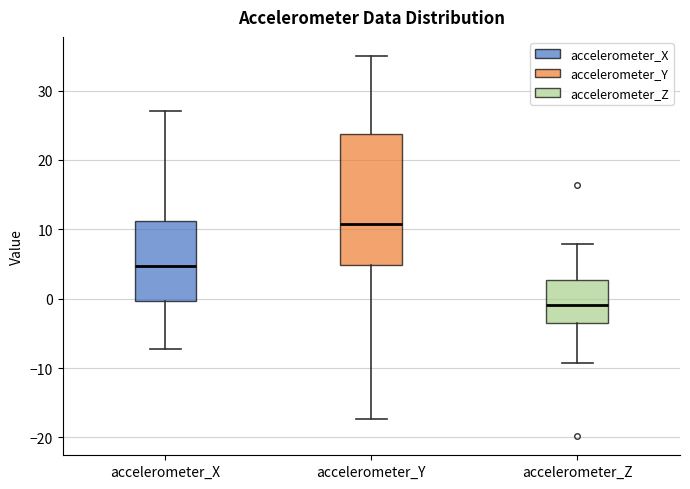

Reading left to right, transcribe this box plot: for each box, give where its median line is, the range the box spans, and where its two whiskers end, as read against the y-axis. The values are not printed on the chart, so give them approximately, as read against the axis.

accelerometer_X: median 5, box 0 to 11, whiskers -7 to 27
accelerometer_Y: median 11, box 5 to 24, whiskers -17 to 35
accelerometer_Z: median -1, box -4 to 3, whiskers -9 to 8